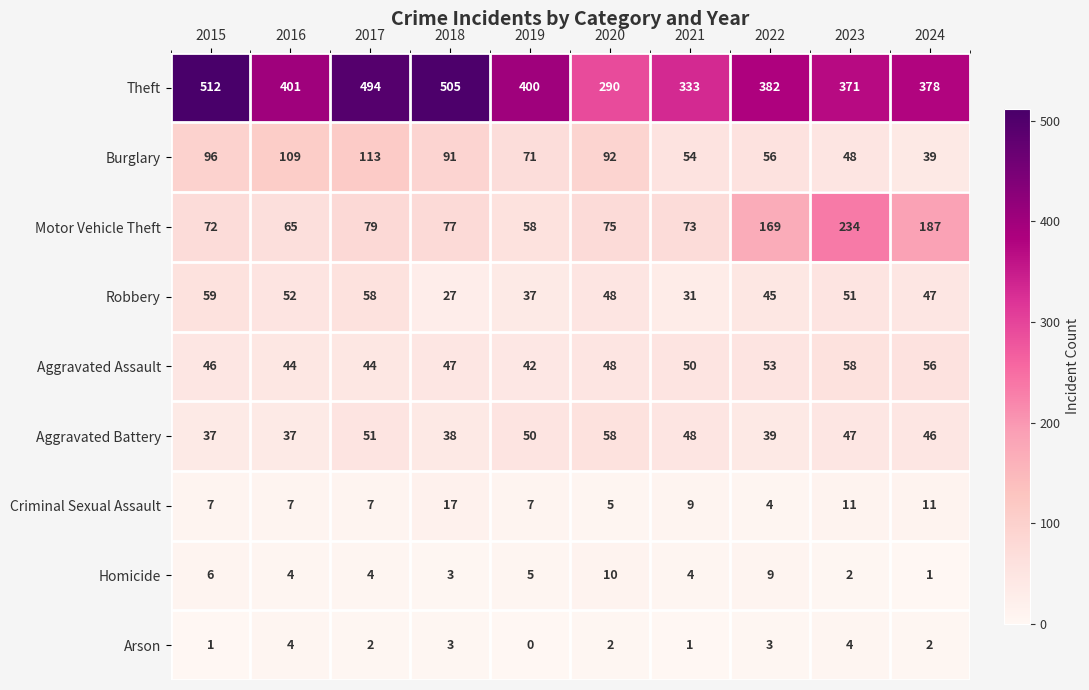

What is the total value across all series at 2022?

760